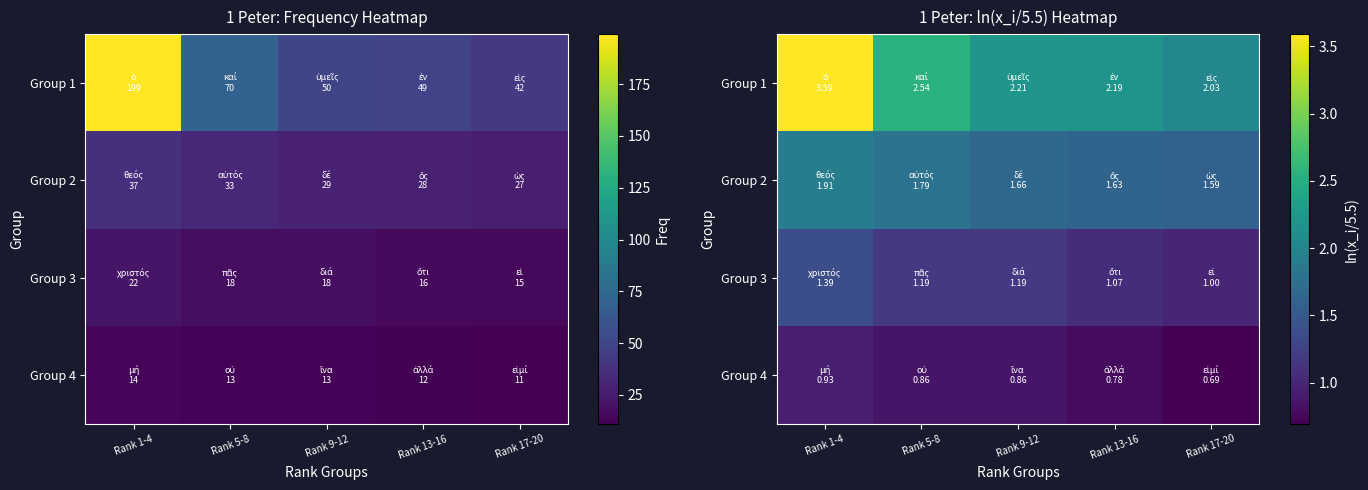

Read the Group 1 value at Rank 17-20.

2.0